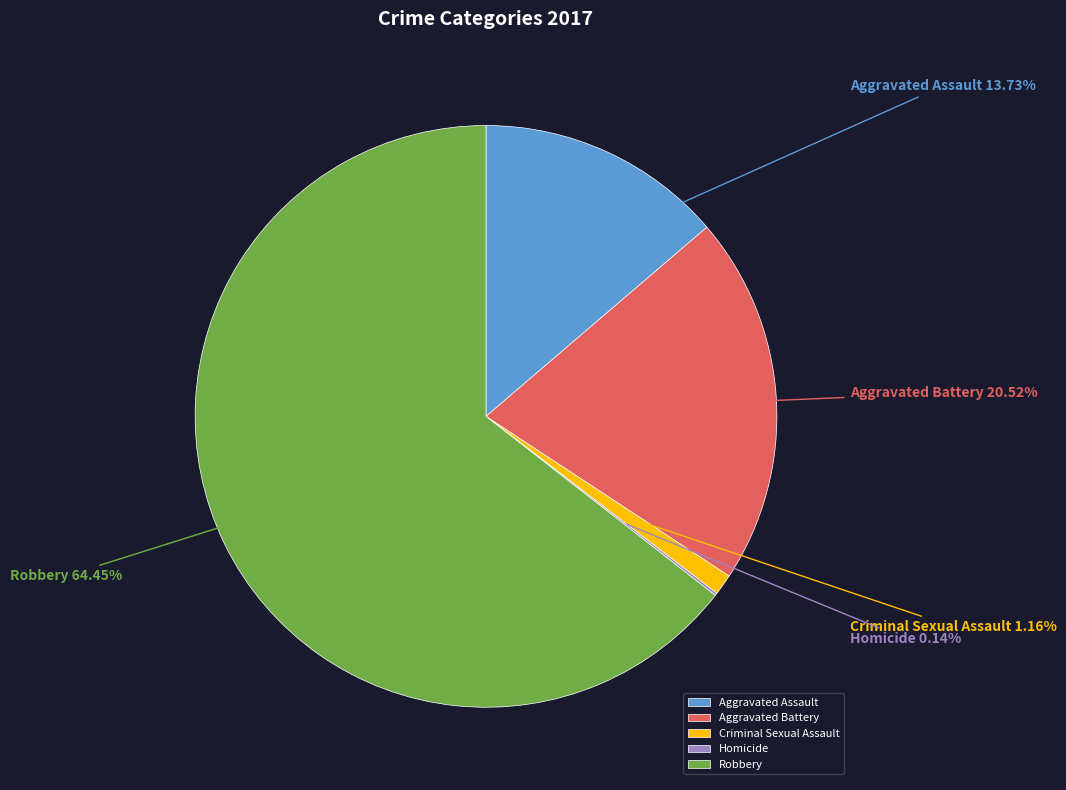

The Aggravated Battery slice represents 21% of the pie. True or false?

True